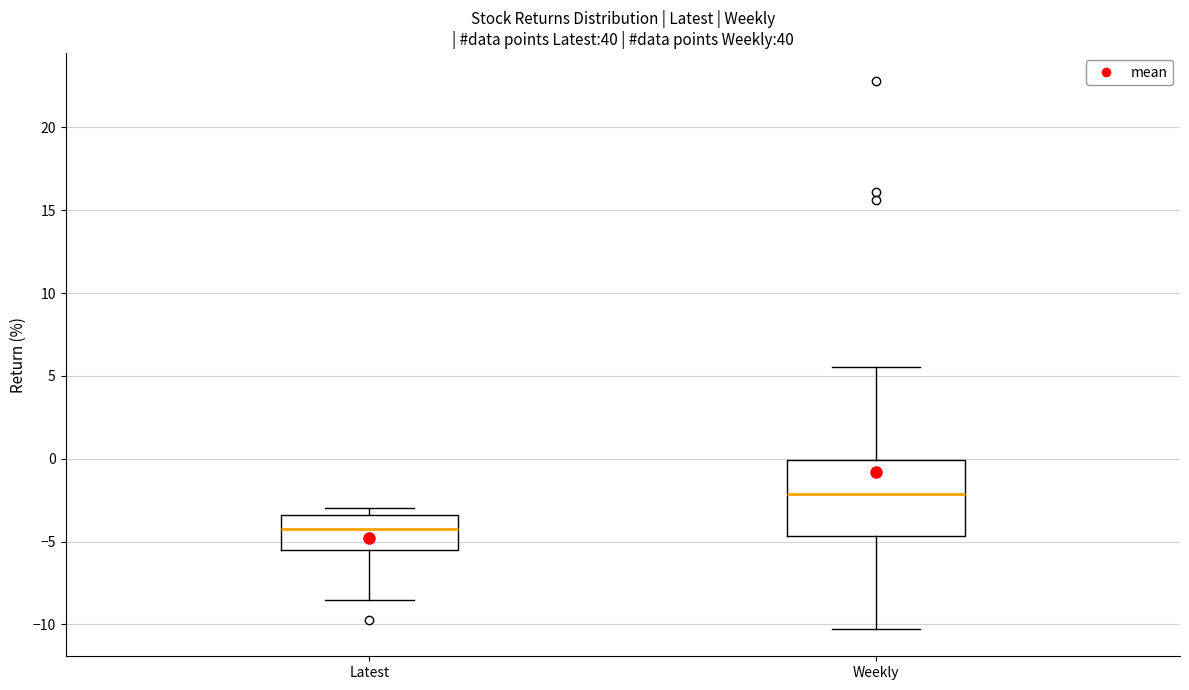

Where does the median line of the box for Latest sit on the y-axis? The values are not printed on the chart, so give them approximately, as read against the axis.

-4.0